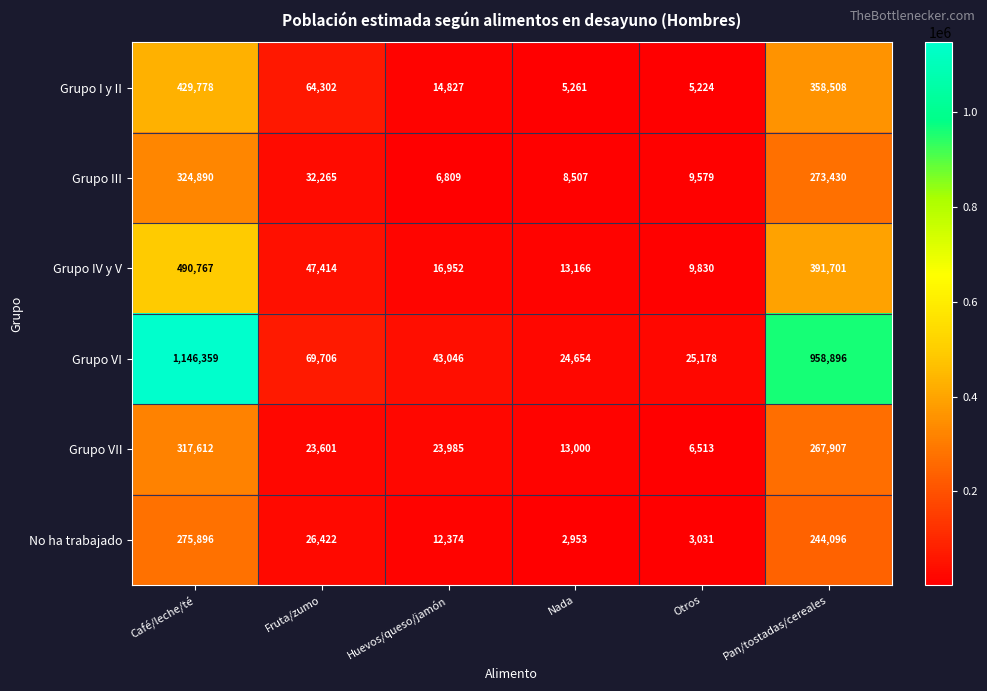

Is the value of Grupo VII at Fruta/zumo greater than the value of No ha trabajado at Pan/tostadas/cereales?

No